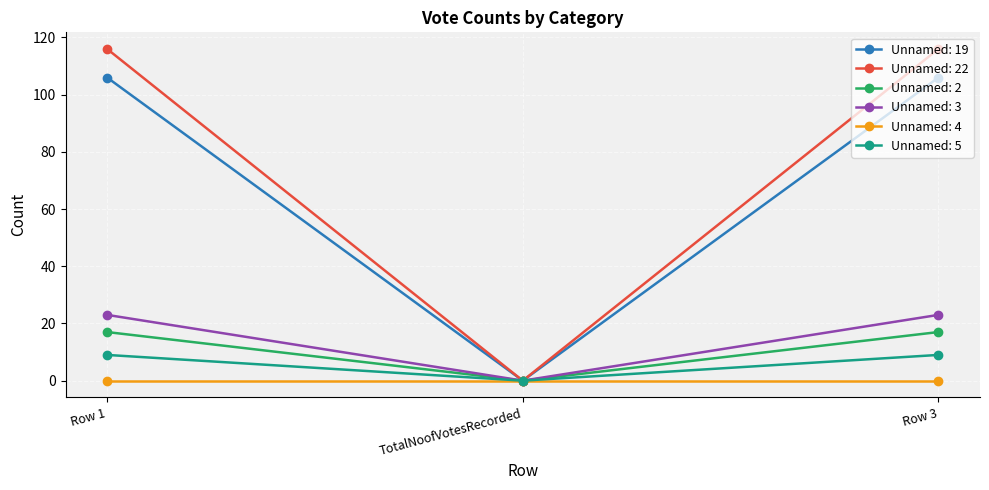

What is the difference between the highest and lowest values at Row 3?

116